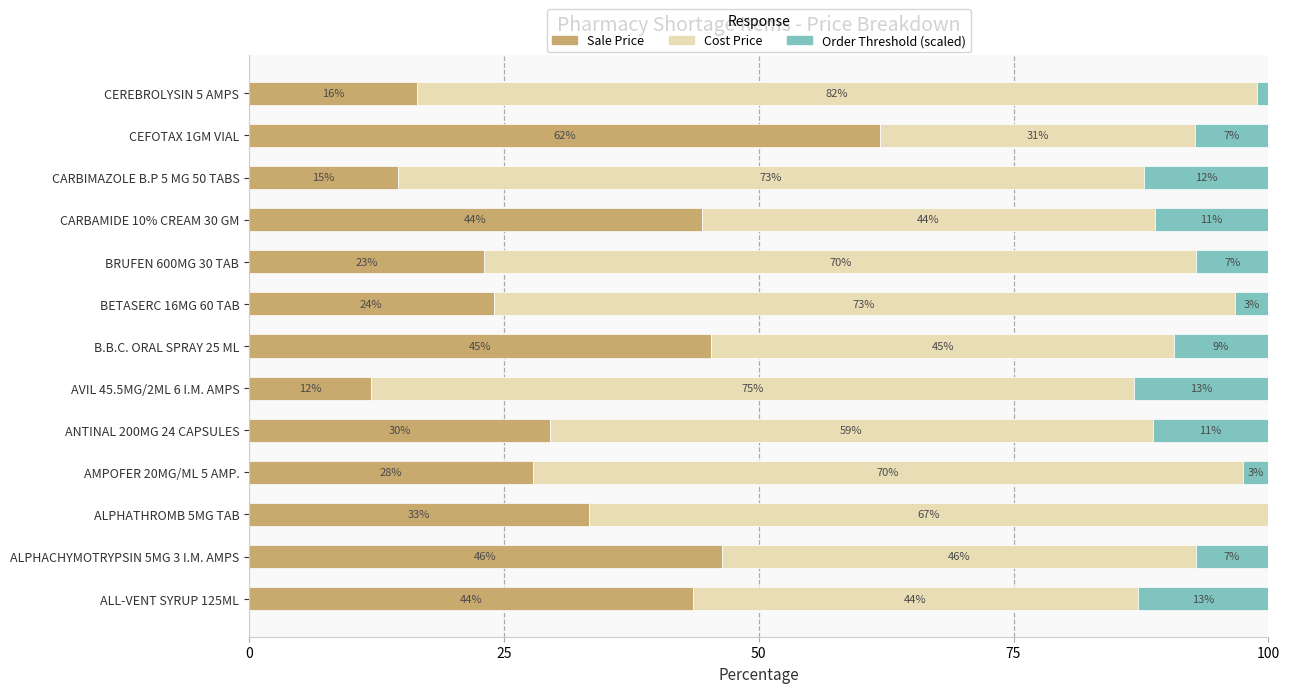

What are all the series names shown in the legend?

Sale Price, Cost Price, Order Threshold (scaled)